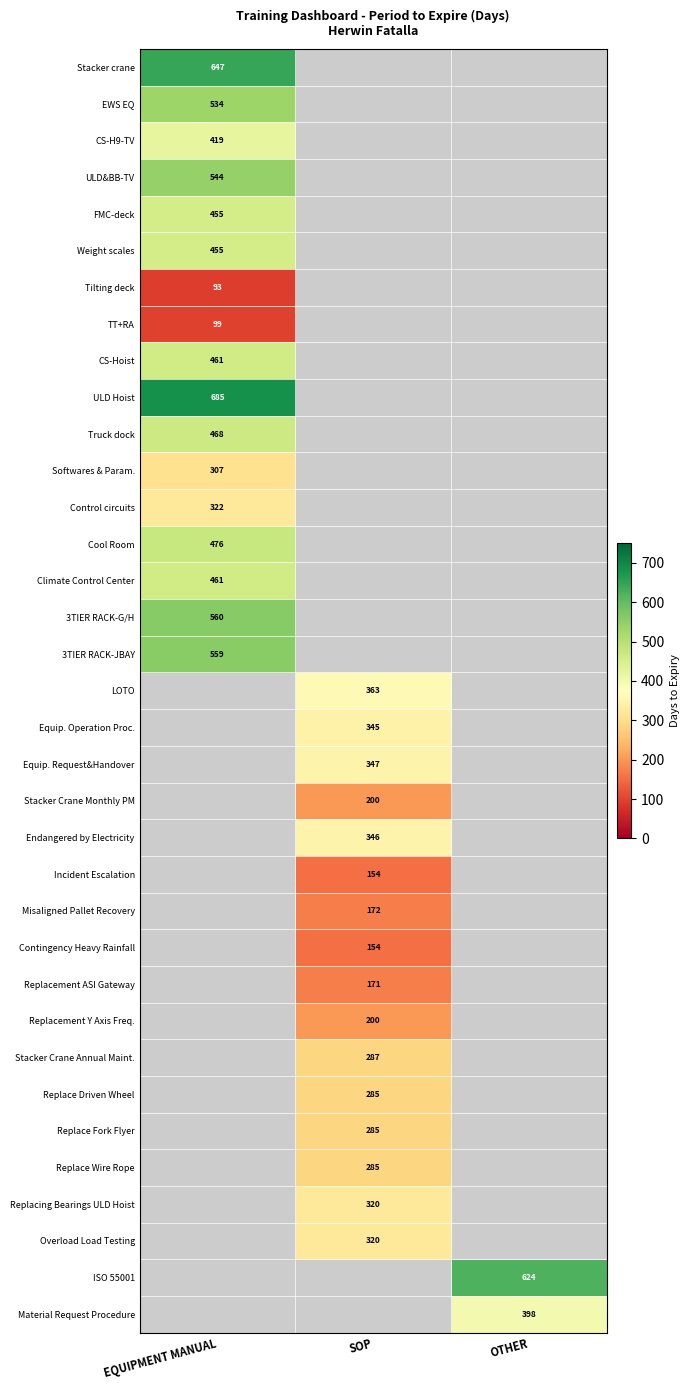

True or false: Replacing Bearings ULD Hoist has a value of 125.0 at SOP.

False